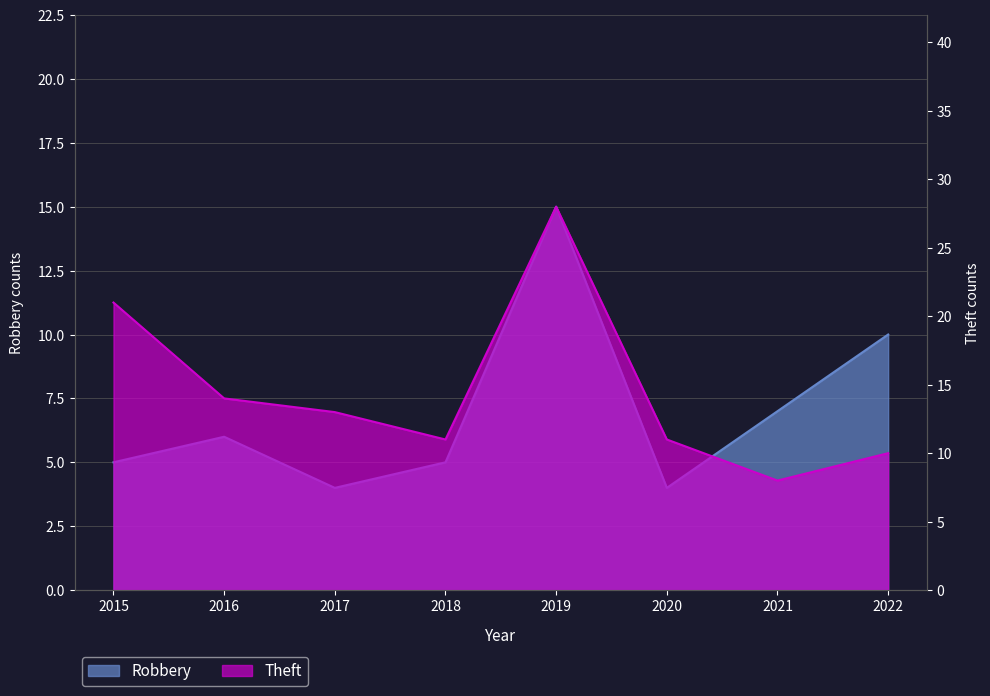

Between 2018 and 2022, which series saw the biggest shift?

Robbery